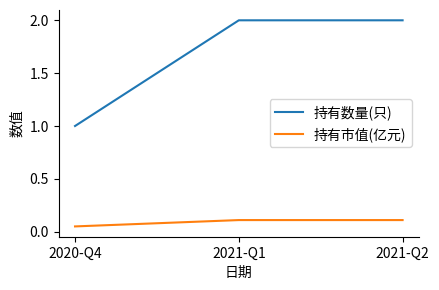

The value of 持有市值(亿元) at 2020-Q4 is 0.1. True or false?

True